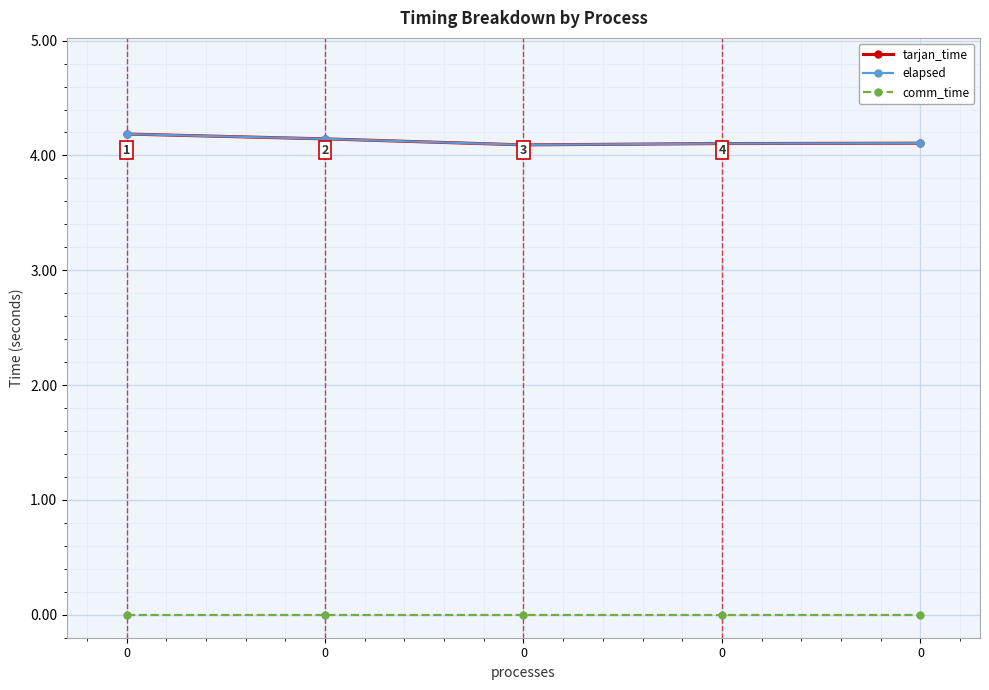

Reading left to right, transcribe all the data shown in this chart.

tarjan_time: 0=4.2	0=4.1	0=4.1	0=4.1	0=4.1
elapsed: 0=4.2	0=4.1	0=4.1	0=4.1	0=4.1
comm_time: 0=0.0	0=0.0	0=0.0	0=0.0	0=0.0